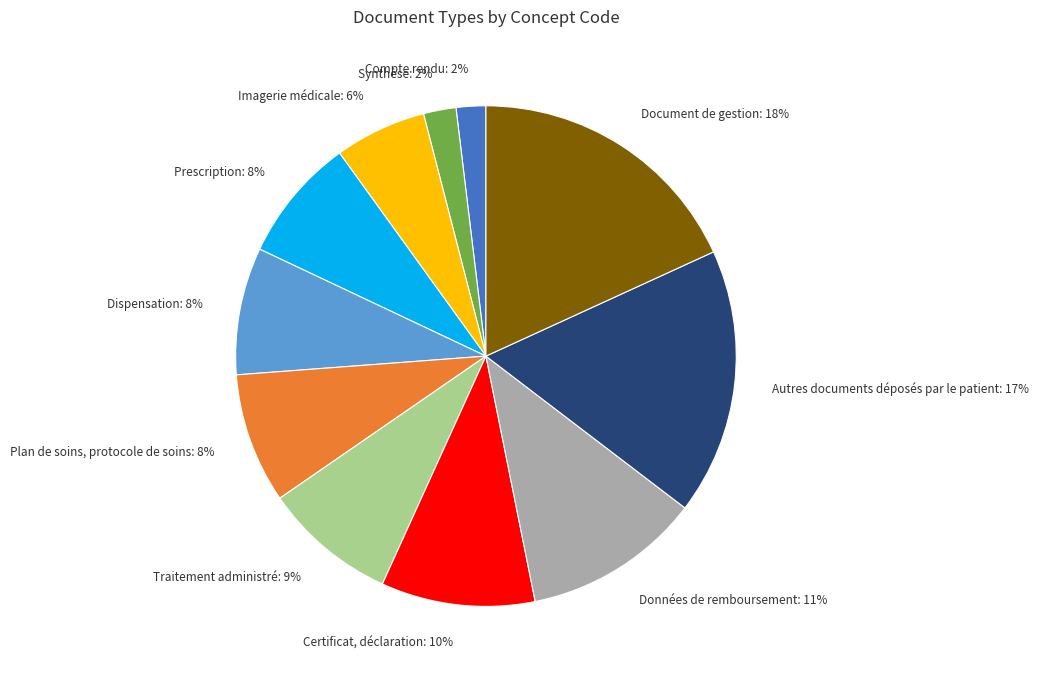

Between Certificat, déclaration: 10% and Prescription: 8%, which is larger?

Certificat, déclaration: 10%